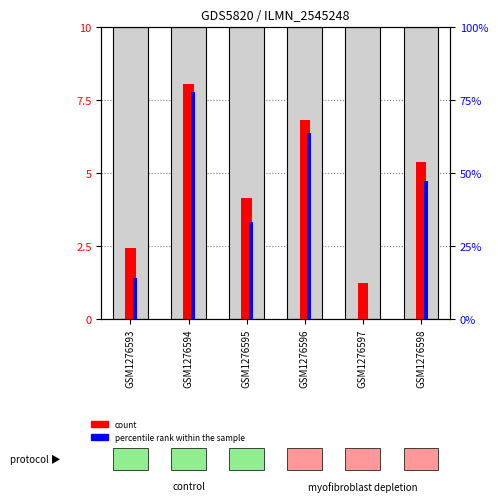

At which category is the sum across all series the highest?

GSM1276594